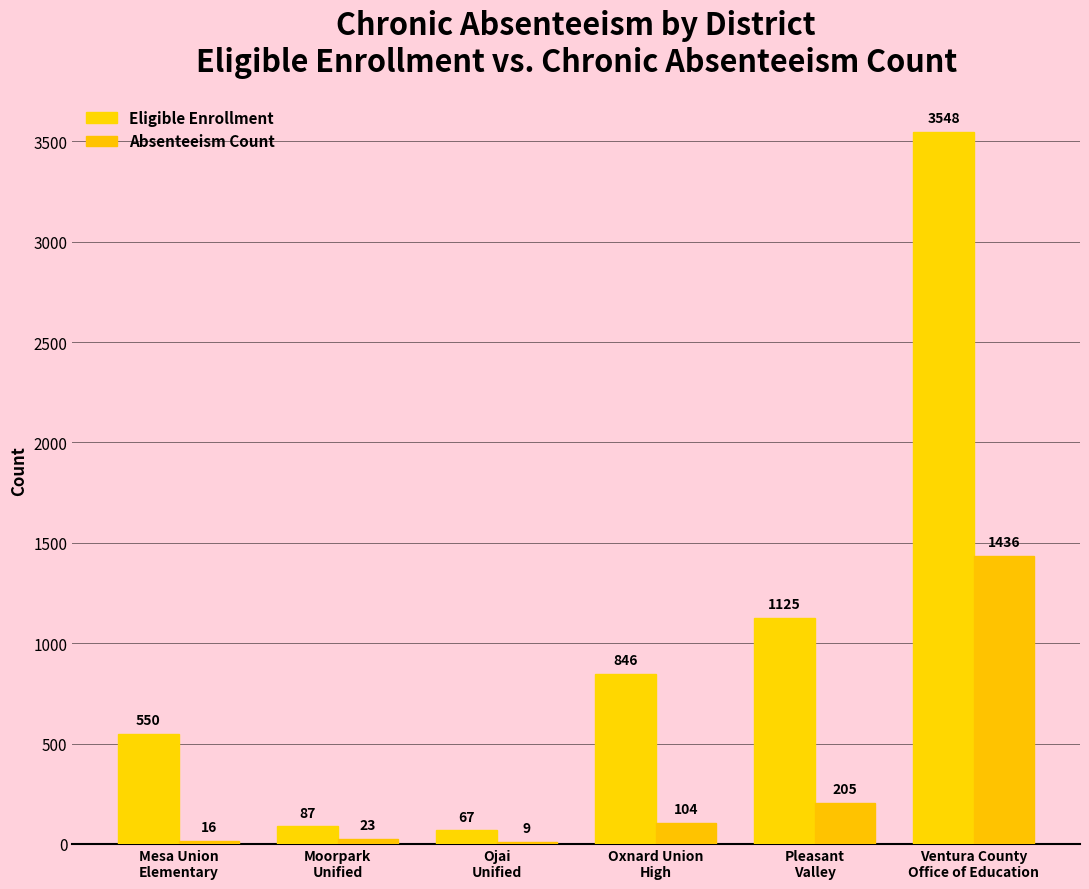

How many groups of bars are there?

6